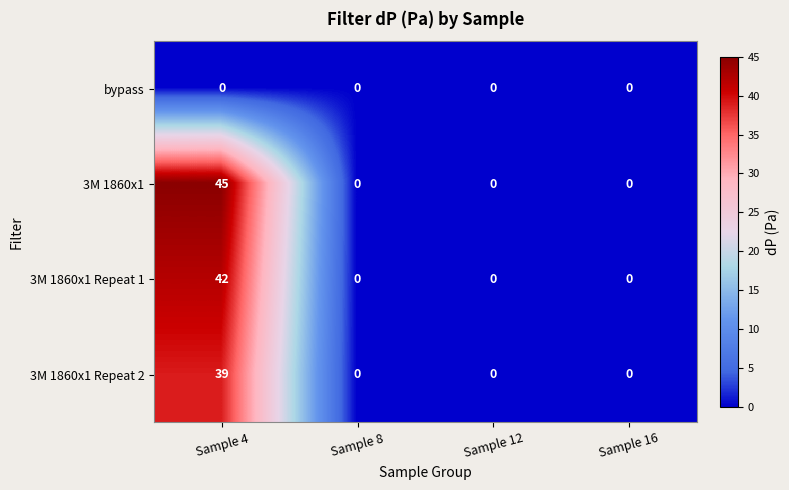

How many values in 3M 1860x1 Repeat 2 are above zero?

1